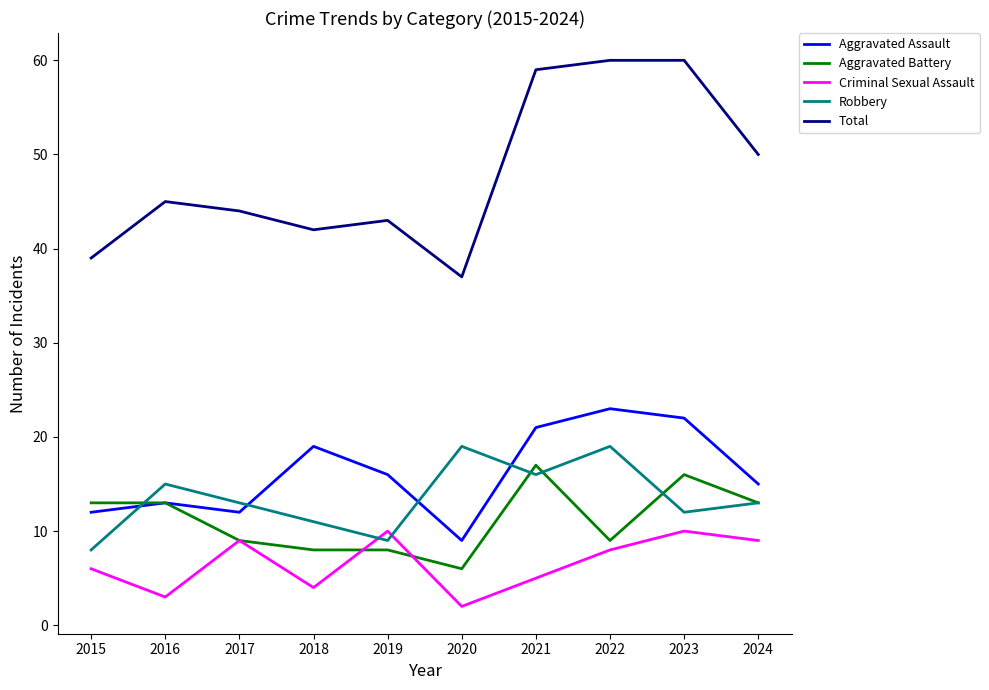

Is the value of Criminal Sexual Assault at 2024 greater than the value of Aggravated Assault at 2017?

No